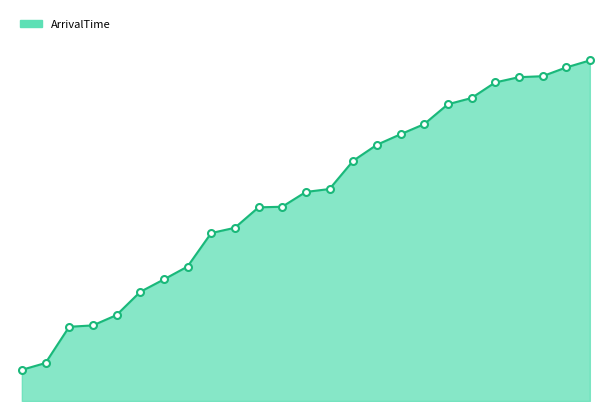

Does the chart have visible grid lines?

No